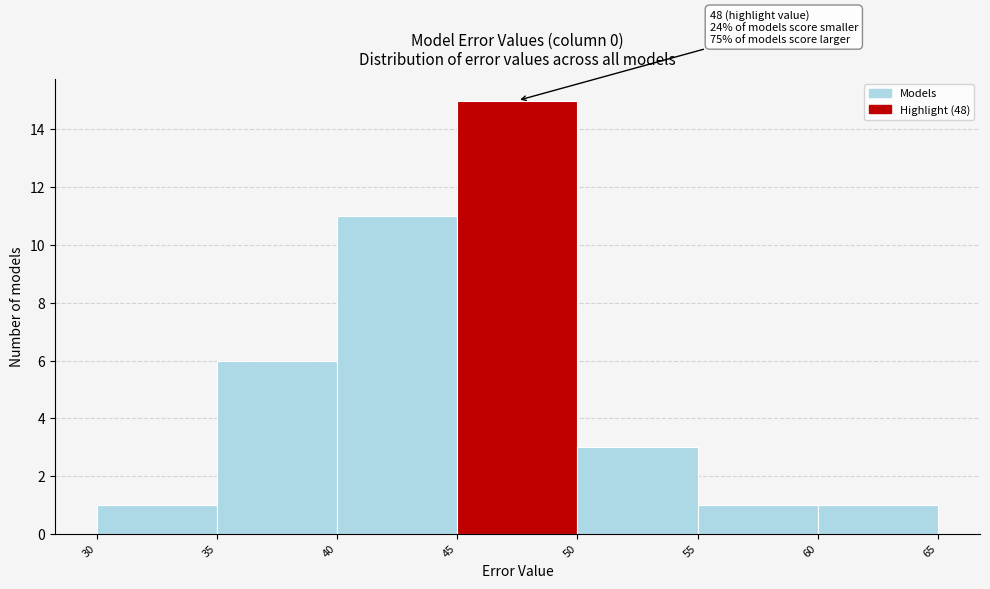

Over which range of the x-axis is the bar tallest?

45 to 50